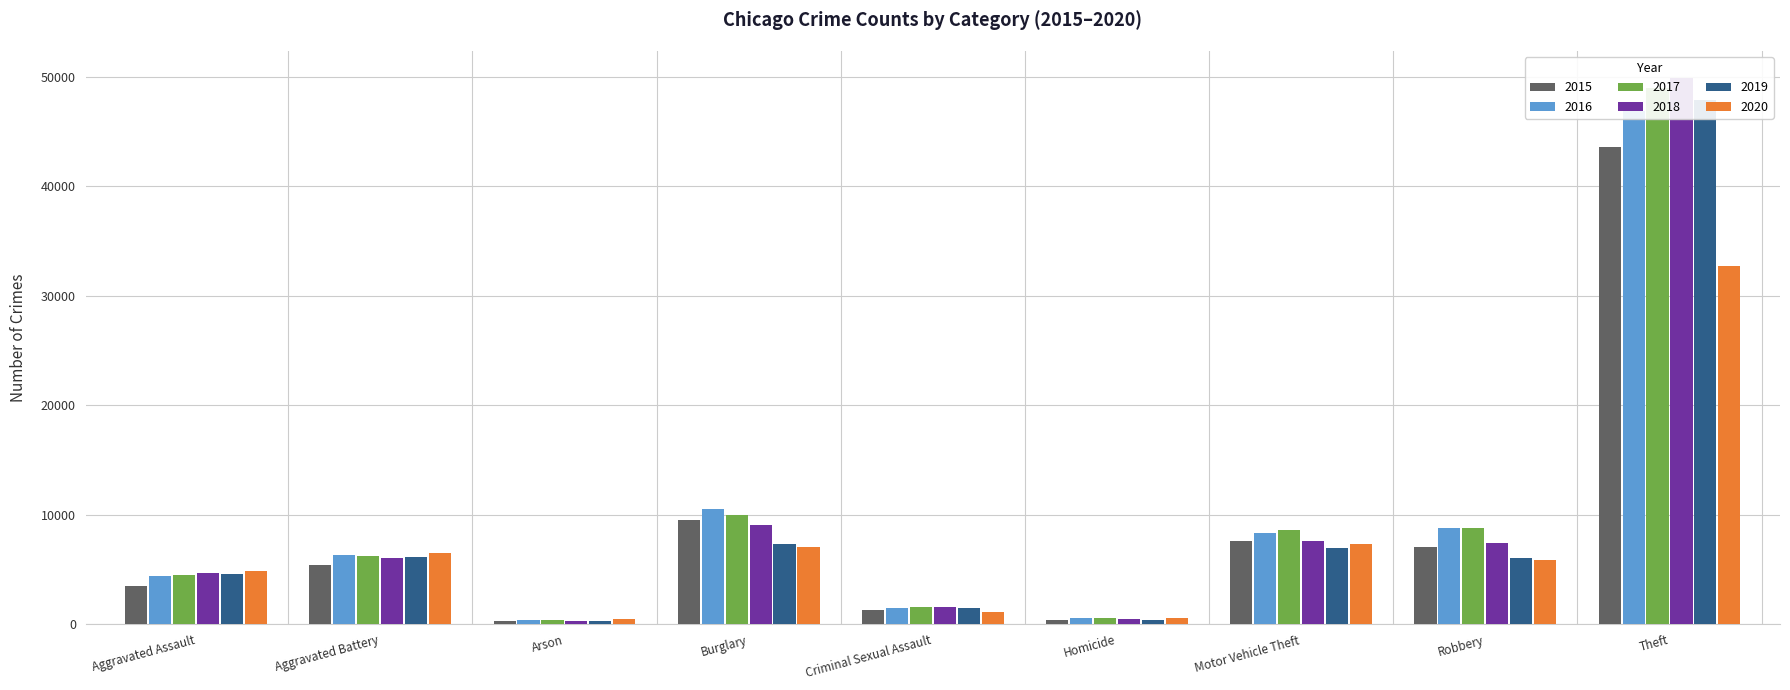

What is the average value of the 2016 series?

9748